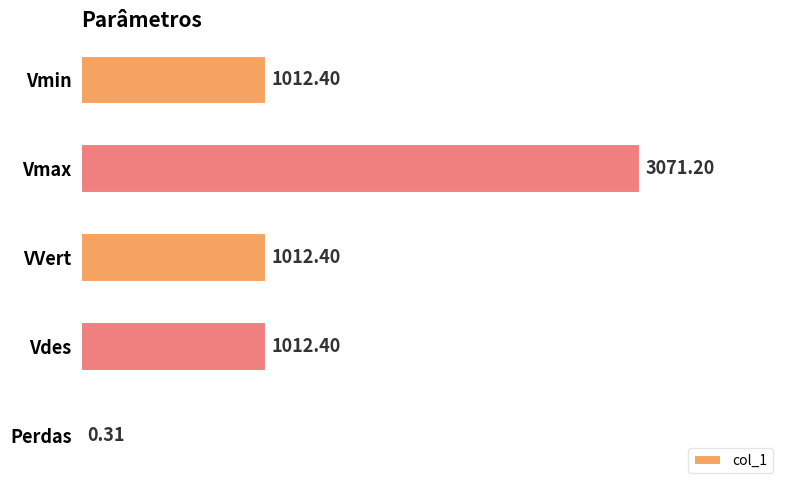

Approximately how many times larger is the value at VVert compared to Vmin?

1.0